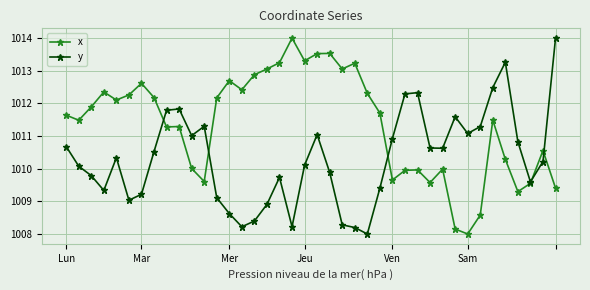

Which series has the largest total across all categories?

x